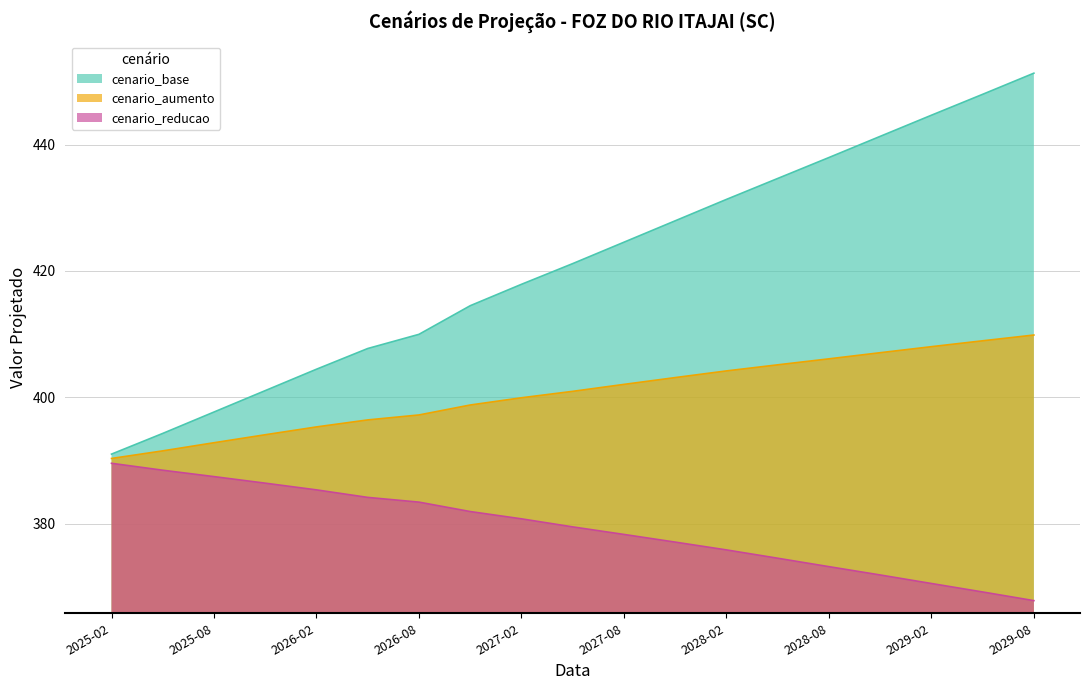

Is it true that cenario_aumento equals 633.1 at 2025-08?

False